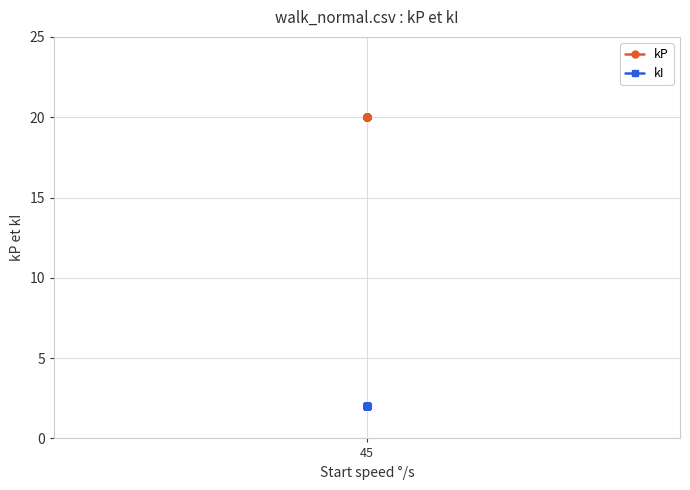

Reading left to right, what are all the values shown in this chart?

kP: 20	20	20	20	20	20	20	20	20	20	20	20	20	20	20	20	20	20	20
kI: 2	2	2	2	2	2	2	2	2	2	2	2	2	2	2	2	2	2	2